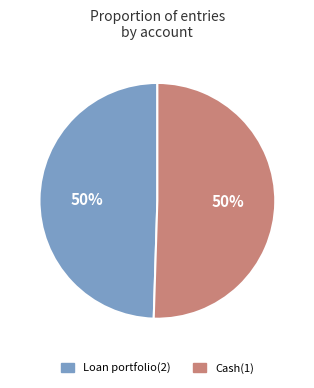

To the nearest percent, what is the average slice percentage?

50%